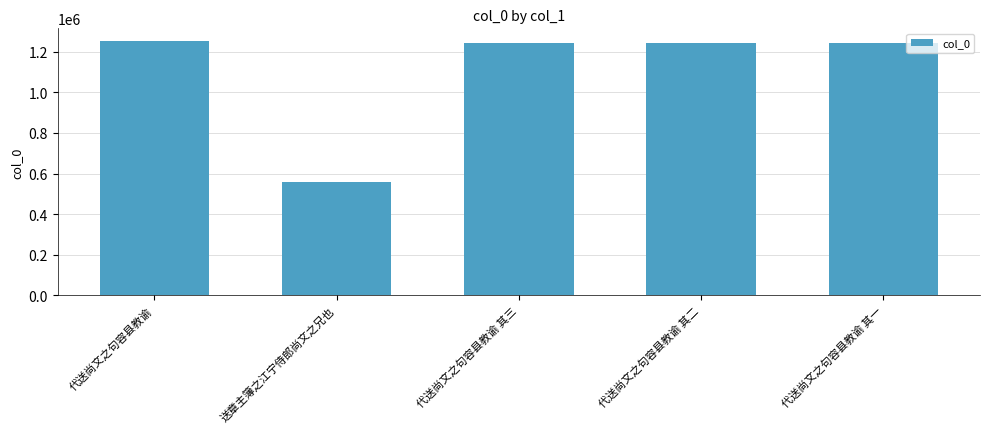

How many data points are less than 1244623?

2